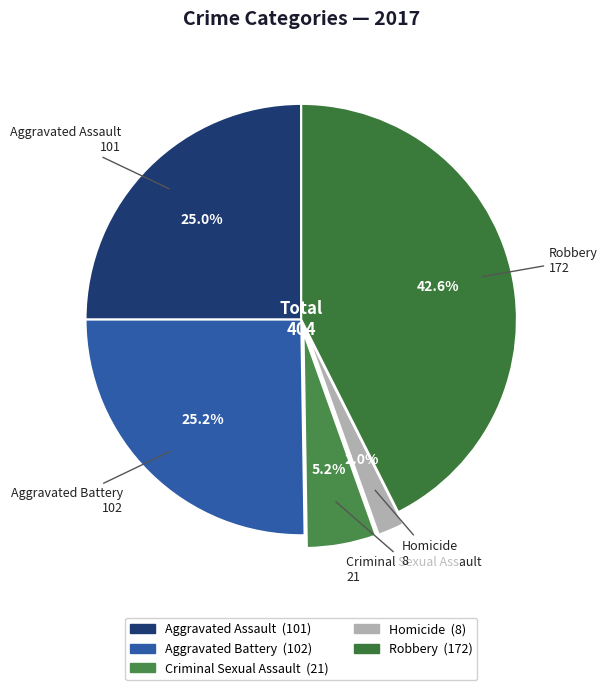

Combined, what portion of the pie is Homicide and Aggravated Battery?

27.2%